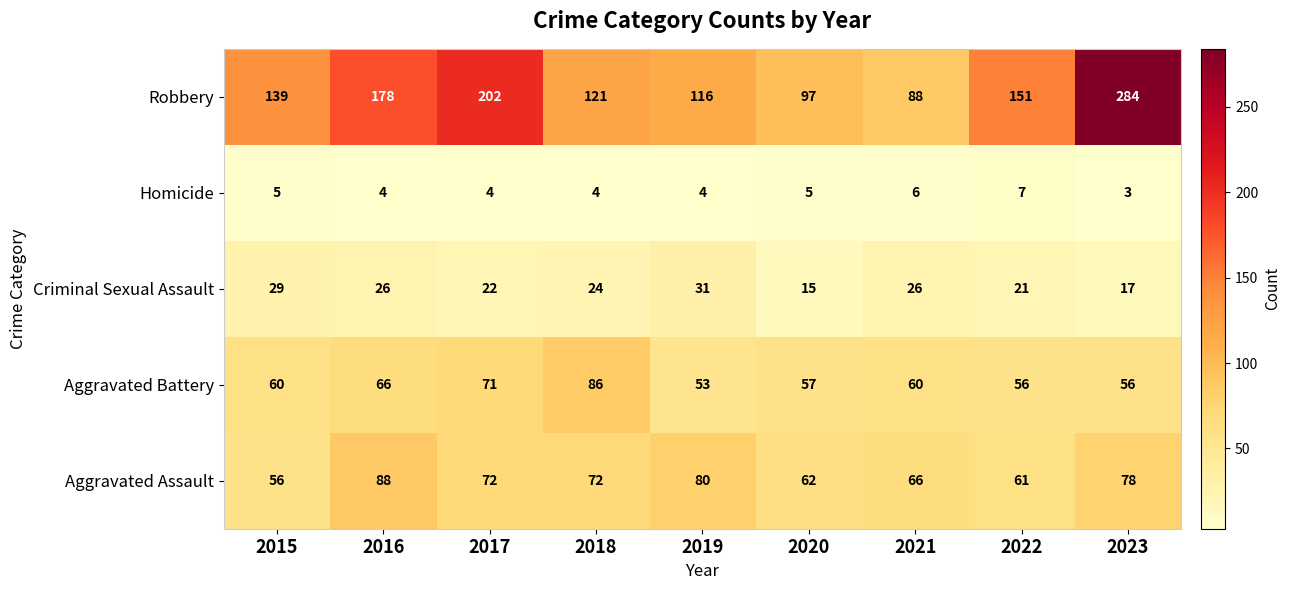

What is the difference between the maximum and minimum values in the Aggravated Battery series?

33